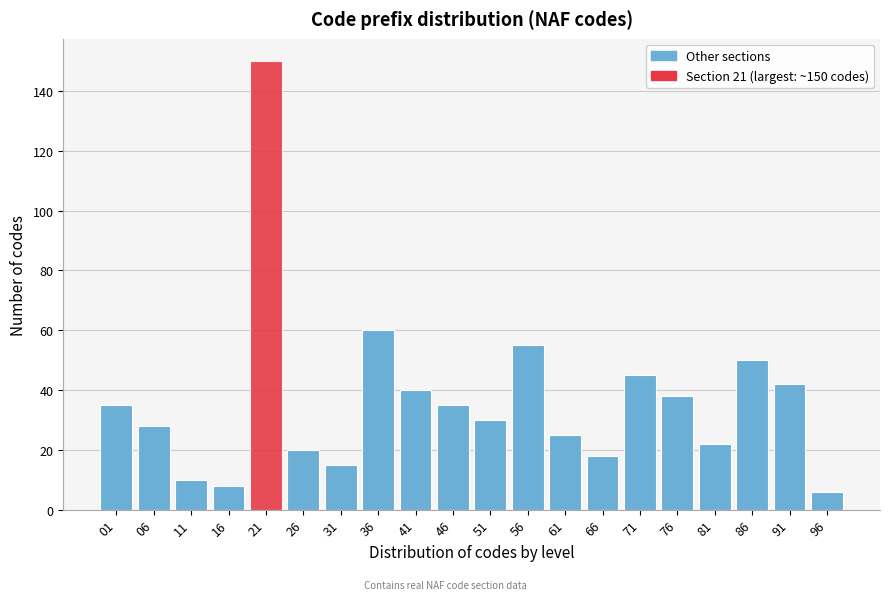

Reading left to right, extract all data points from this chart.

35	28	10	8	150	20	15	60	40	35	30	55	25	18	45	38	22	50	42	6